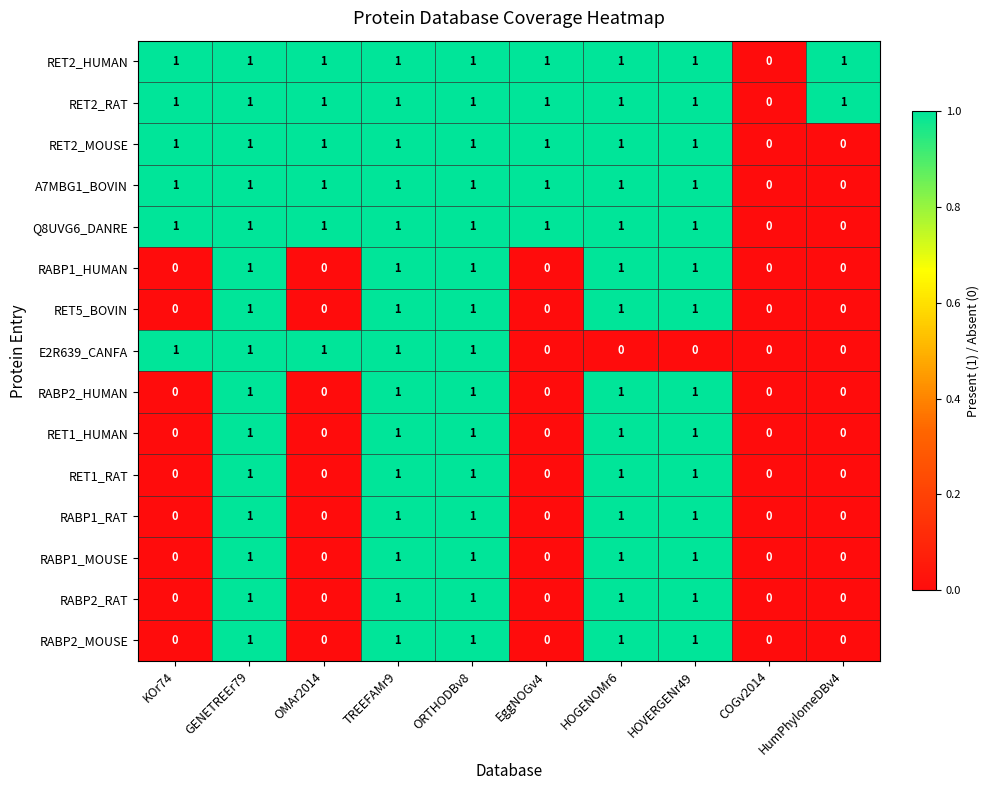

What is the sum of all RABP2_HUMAN values?

5